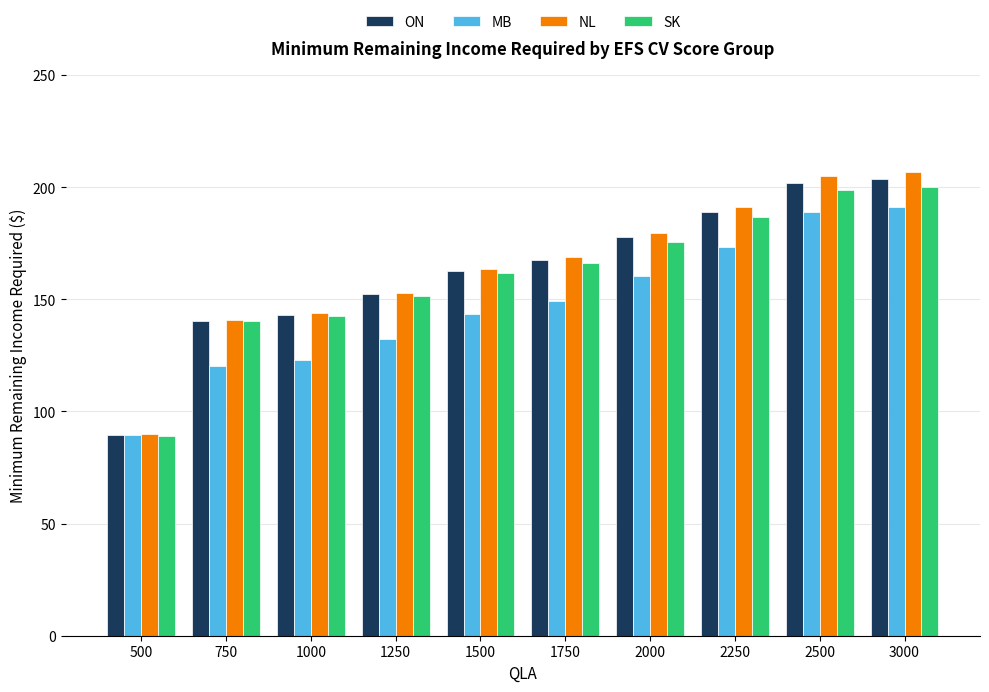

What is the sum of all SK values?

1612.7